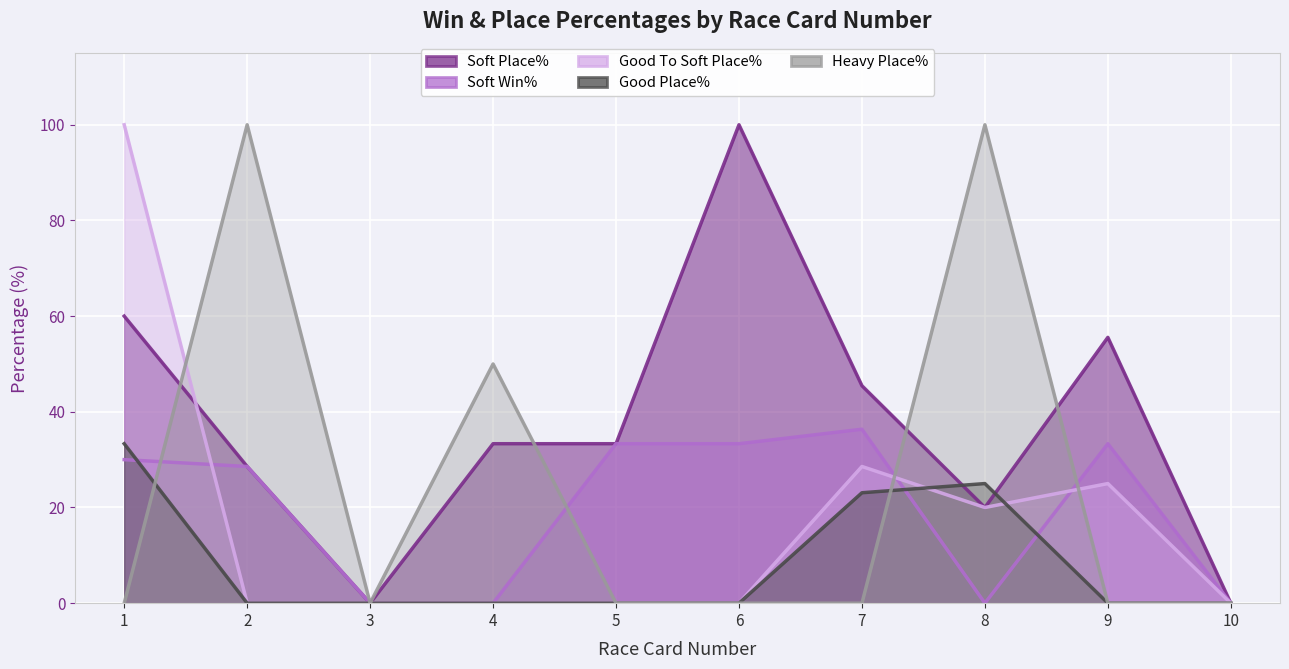

The value of Soft Place% at 2 is 28.6. True or false?

True